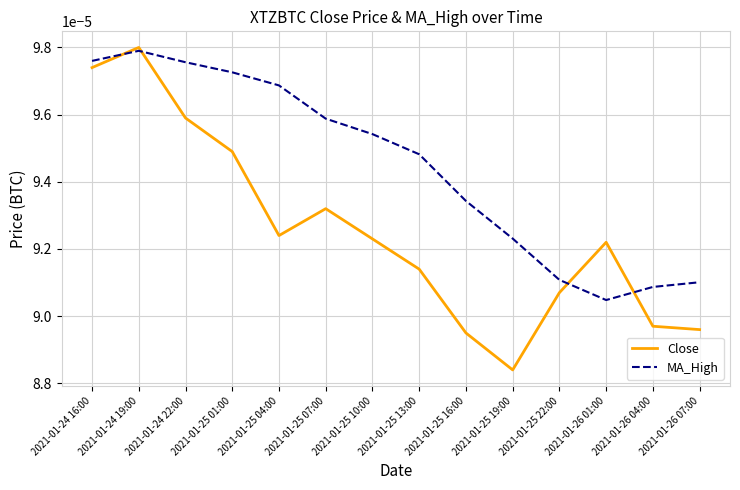

At which category is the sum across all series the highest?

2021-01-24 19:00